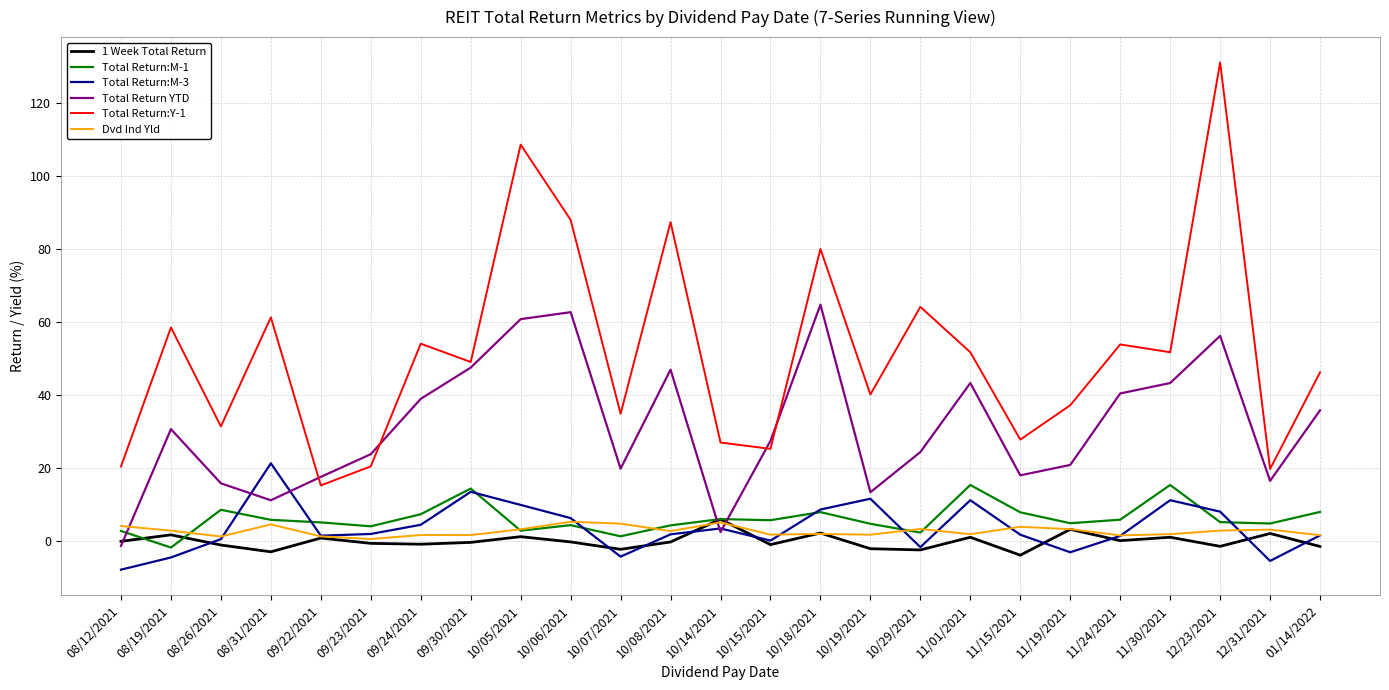

What position from the right is 10/19/2021?

10